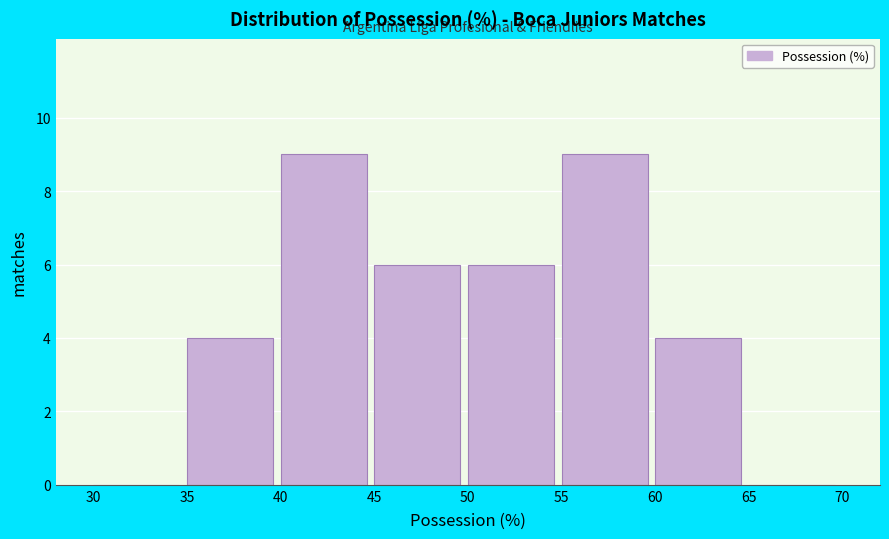

Reading left to right, list every bar in this chart as the range it spans on the x-axis followed by its height. The values are not printed on the chart, so give them approximately, as read against the axis.

30 to 35: 0
35 to 40: 4
40 to 45: 9
45 to 50: 6
50 to 55: 6
55 to 60: 9
60 to 65: 4
65 to 70: 0